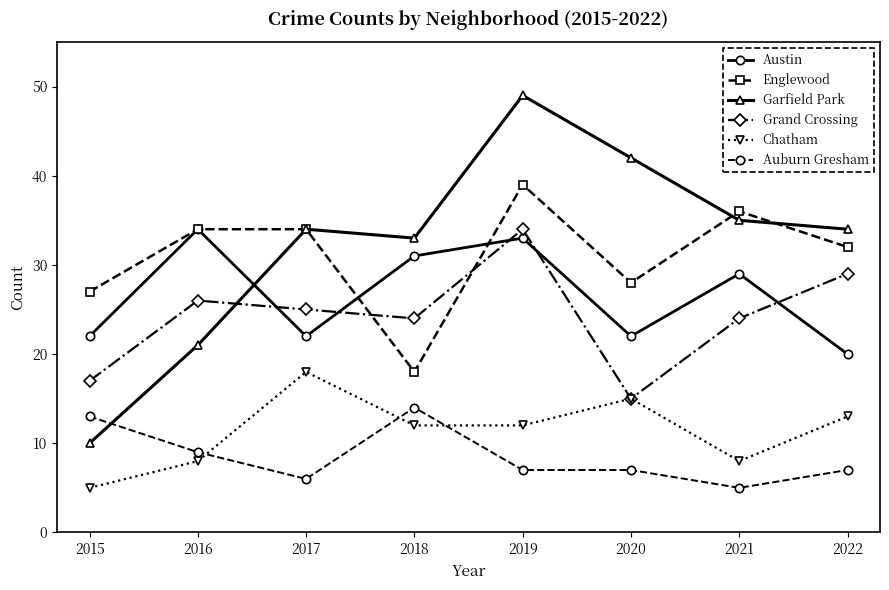

True or false: Chatham has more than 0 points higher than both neighbors.

True